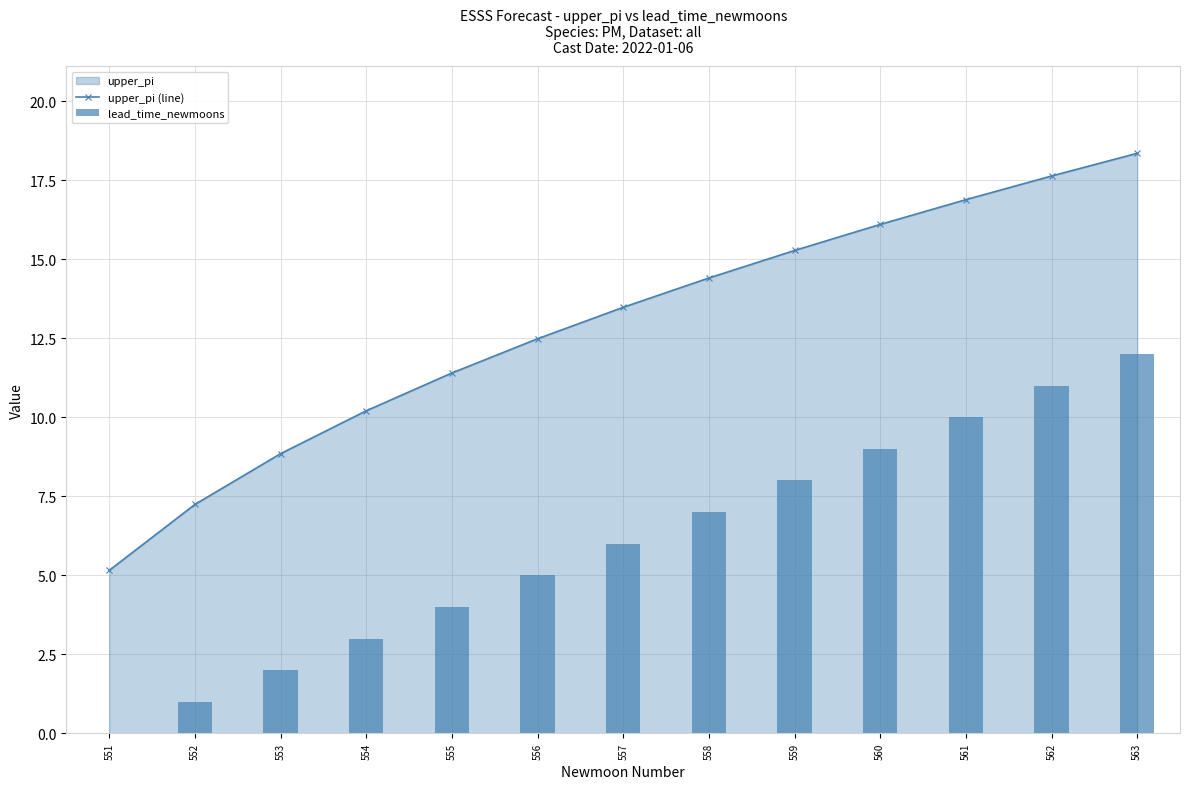

What is the highest value of the lead_time_newmoons series?

12.0